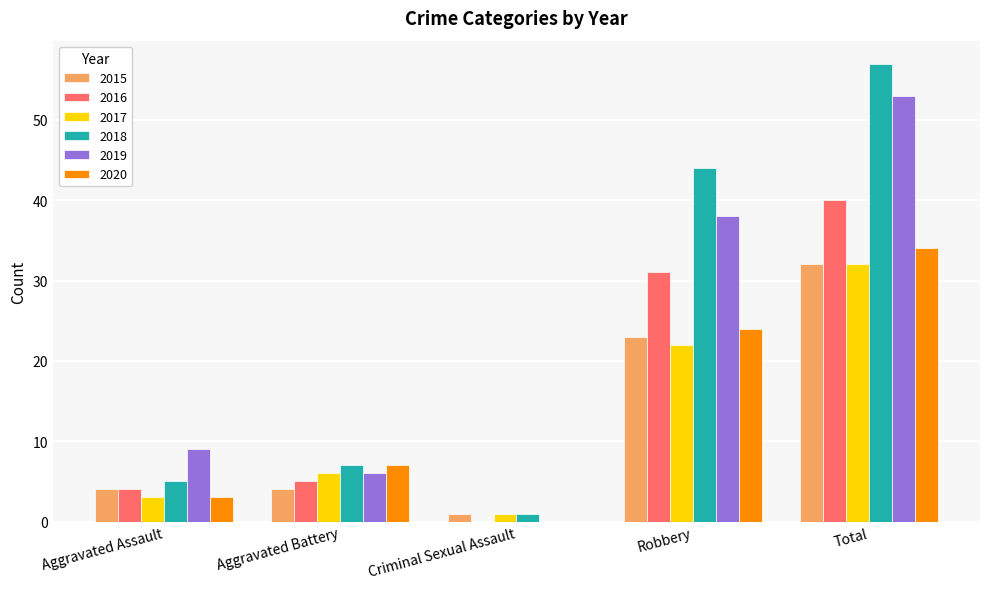

Between Aggravated Battery and Robbery, which series saw the biggest shift?

2018